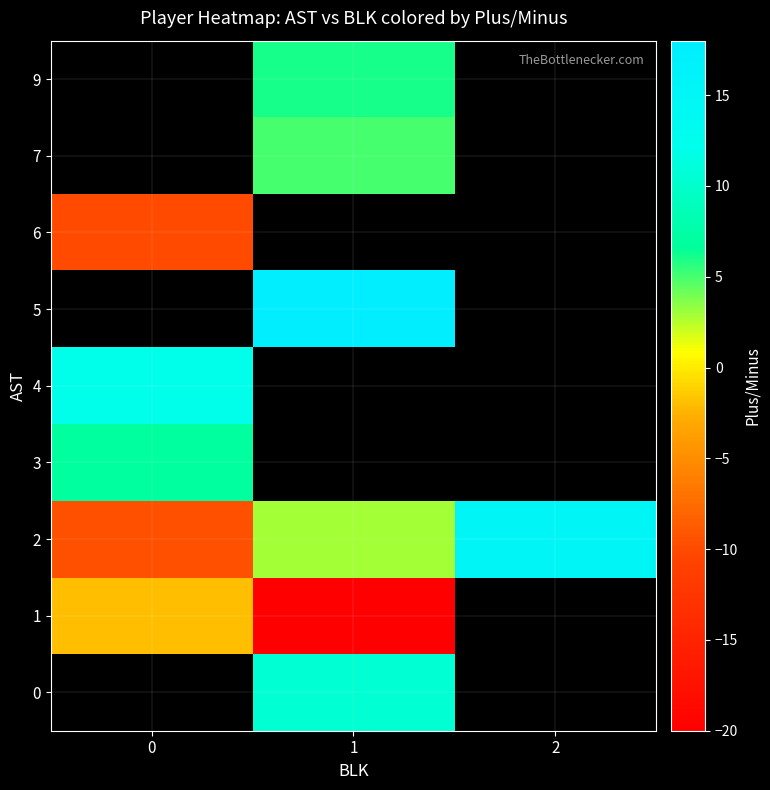

Which category has the lowest value in the 1 series?

1